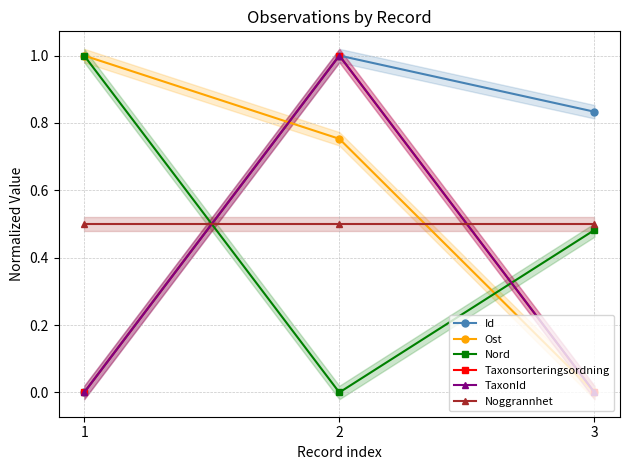

At 2, list the series in order from smallest to largest.

Nord, Noggrannhet, Ost, Id, Taxonsorteringsordning, TaxonId